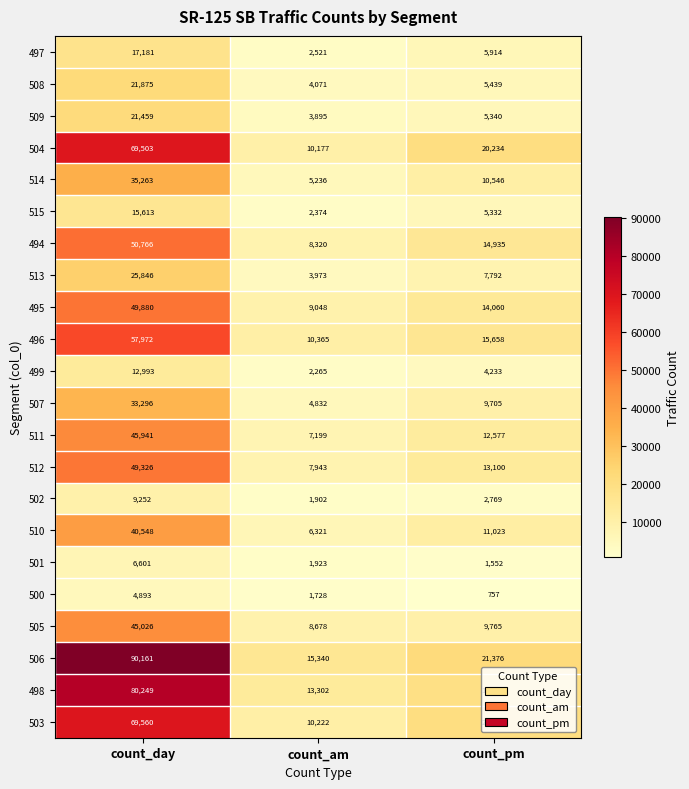

True or false: 508 has a value of 9599 at count_day.

False